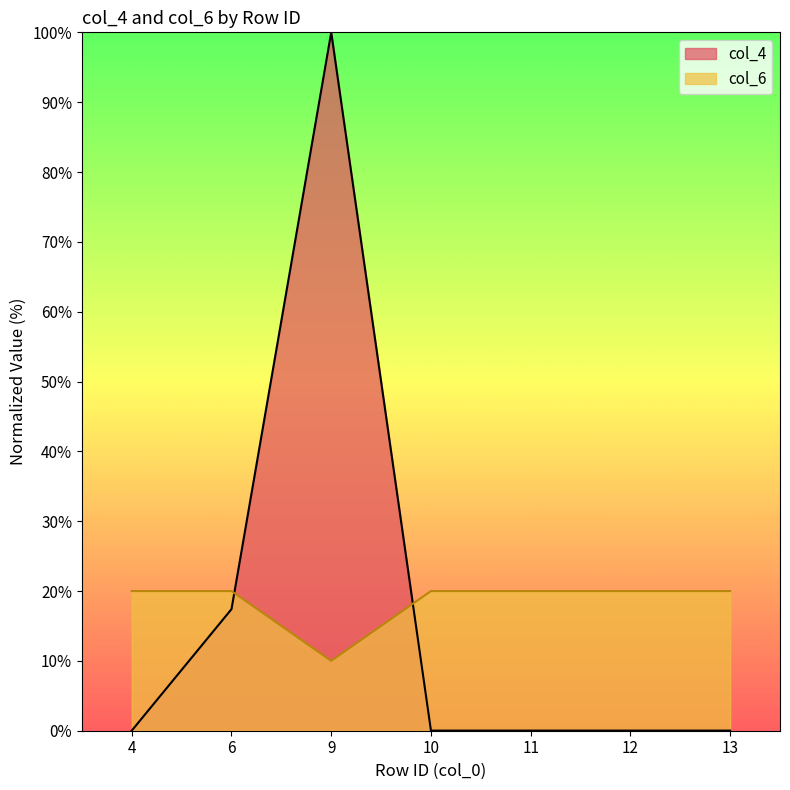

What is the difference between the highest and lowest values at 13?

20.0